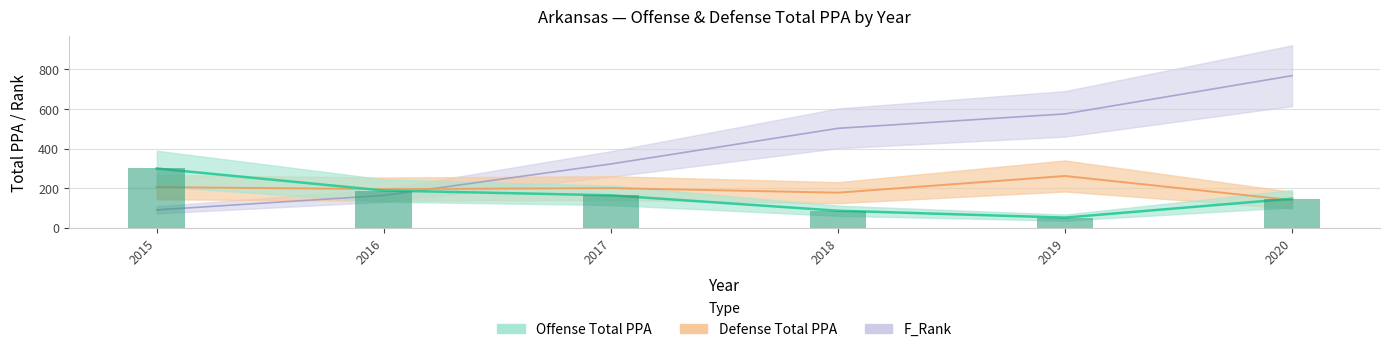

What is the difference between the V1.x values at 2018 and 2015?

412.0